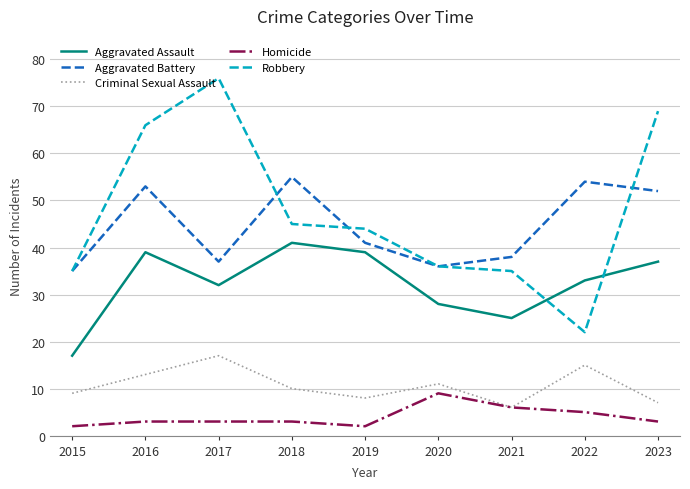

What is the difference between the Aggravated Battery values at 2022 and 2023?

2